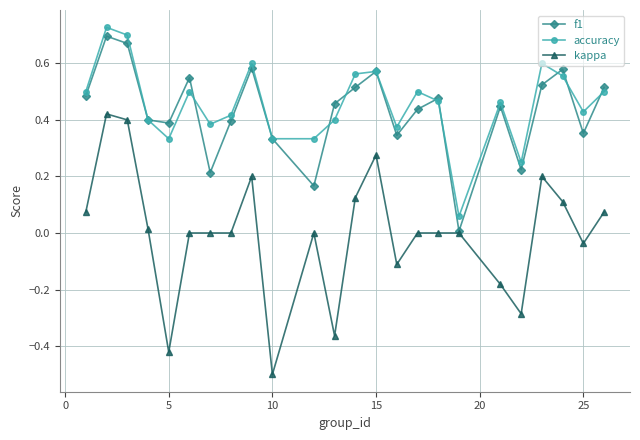

What is the minimum value shown in the chart?

-0.5